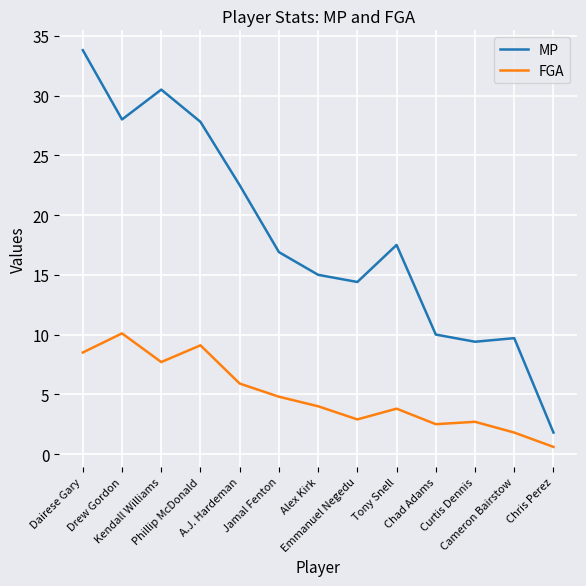

At Phillip McDonald, list the series in order from largest to smallest.

MP, FGA